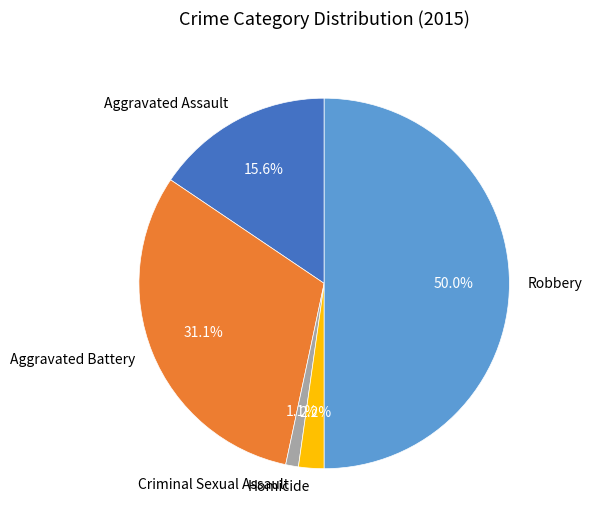

The Homicide slice represents 2% of the pie. True or false?

True